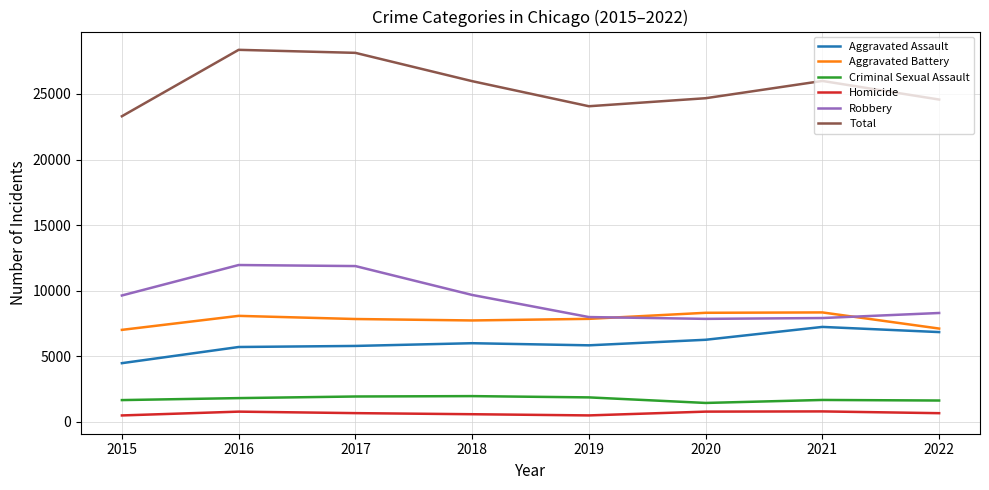

True or false: Criminal Sexual Assault and Total cross at least once.

False